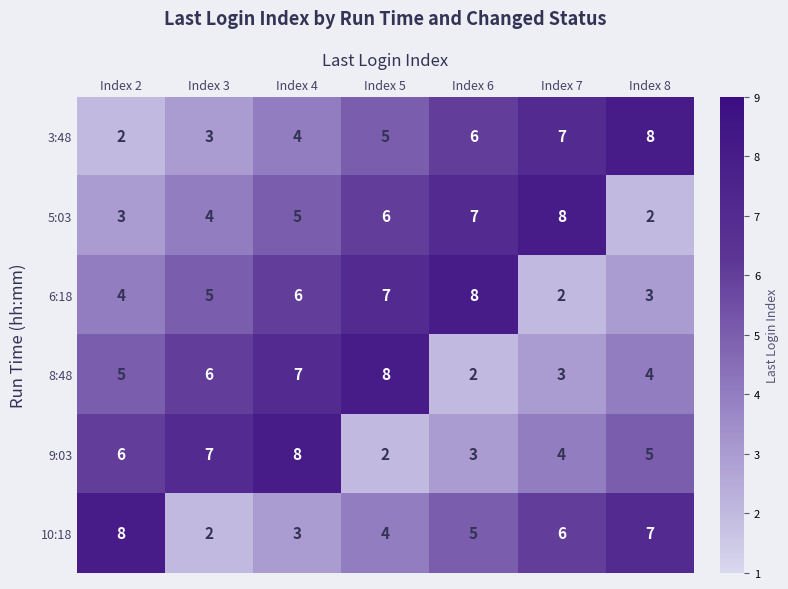

What is the maximum value for 10:18?

8